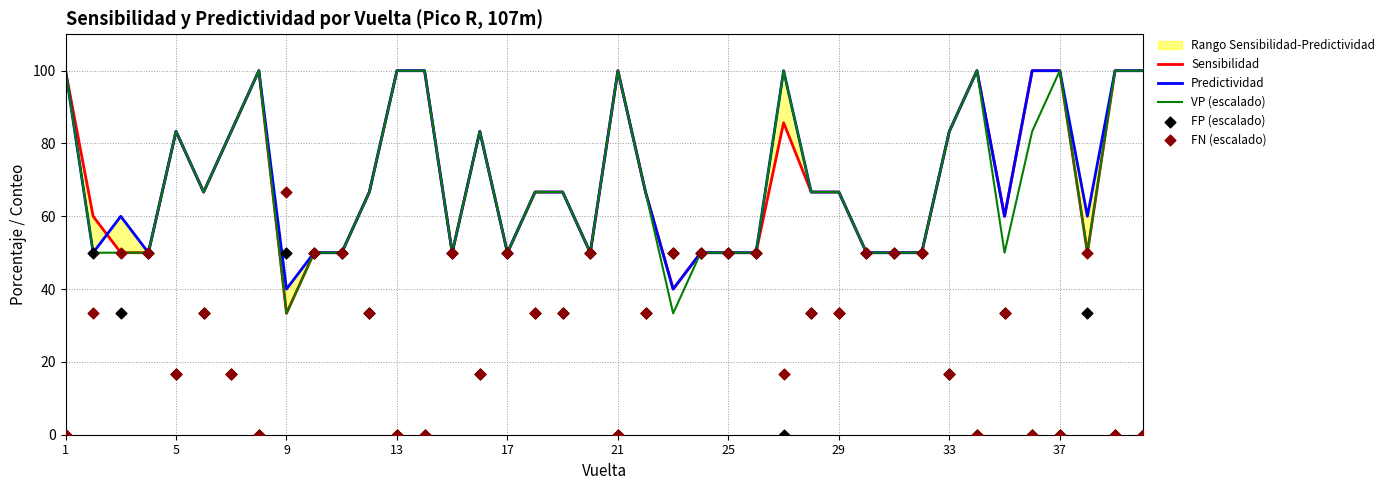

The VP (escalado) series shows 111.8 at 5. True or false?

False